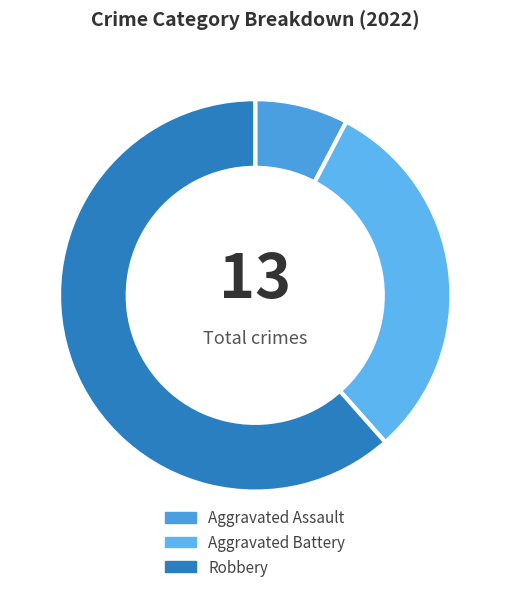

Count the number of slices in the pie.

3